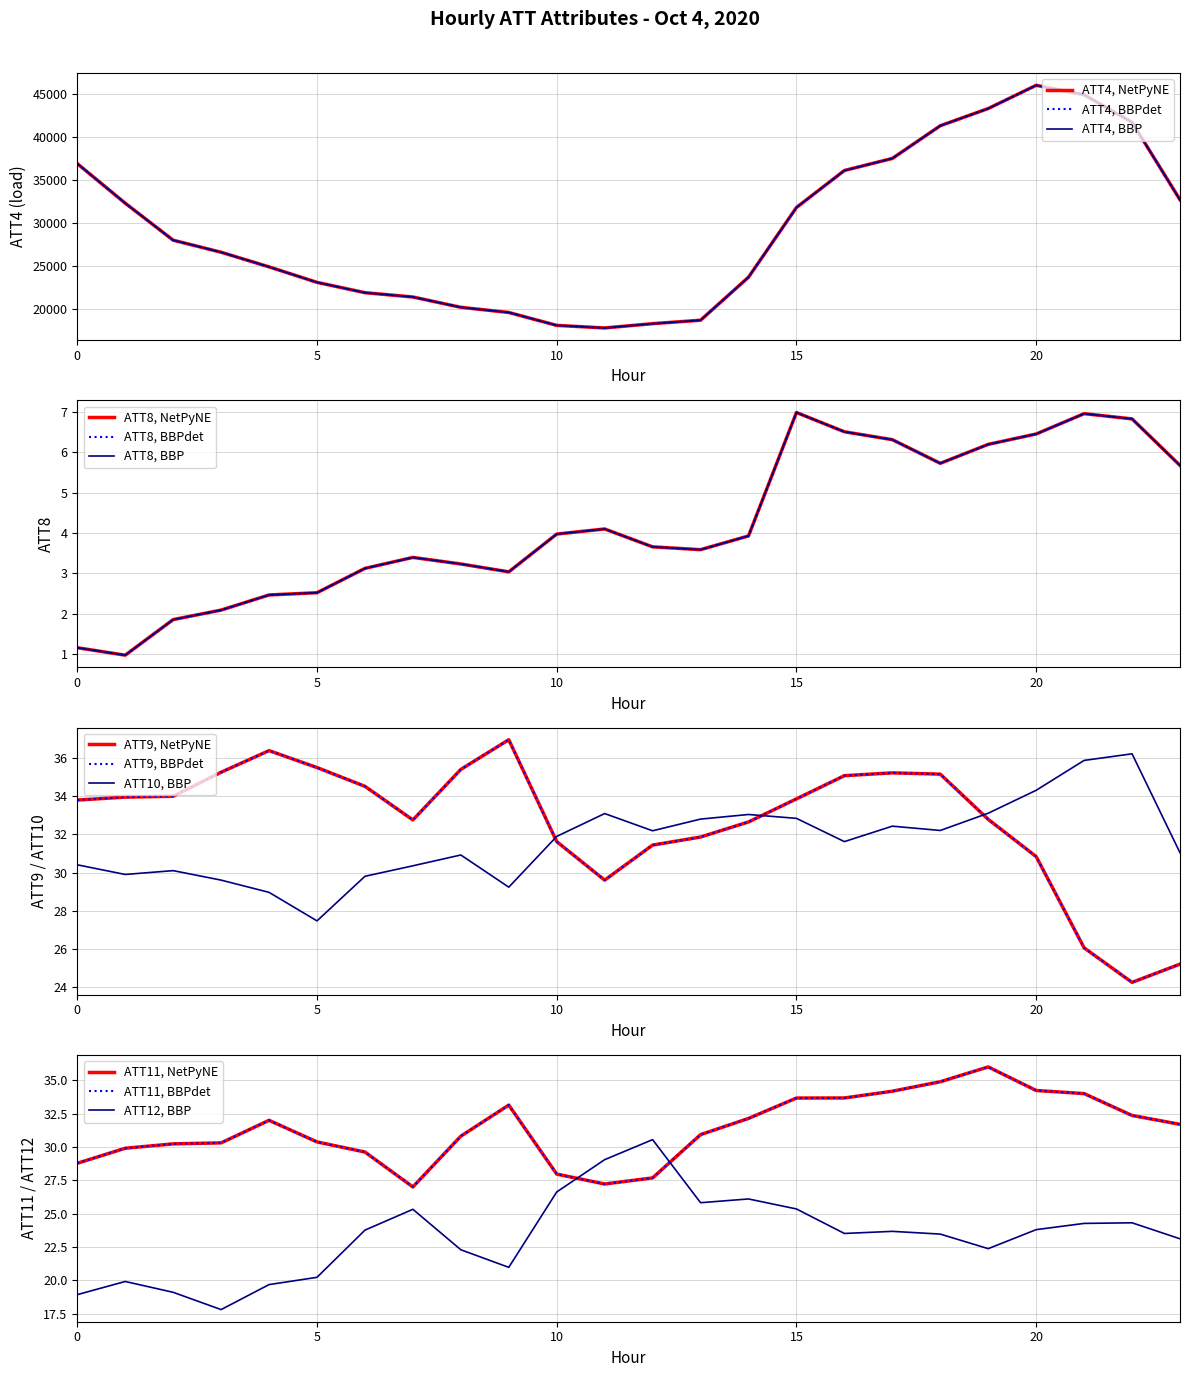

At which label does ATT8 first exceed 3?

6